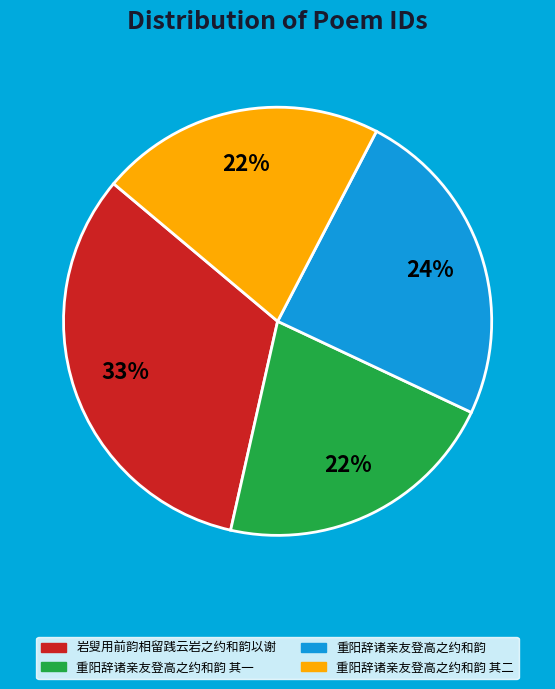

Is there any slice that represents more than half of the pie?

No